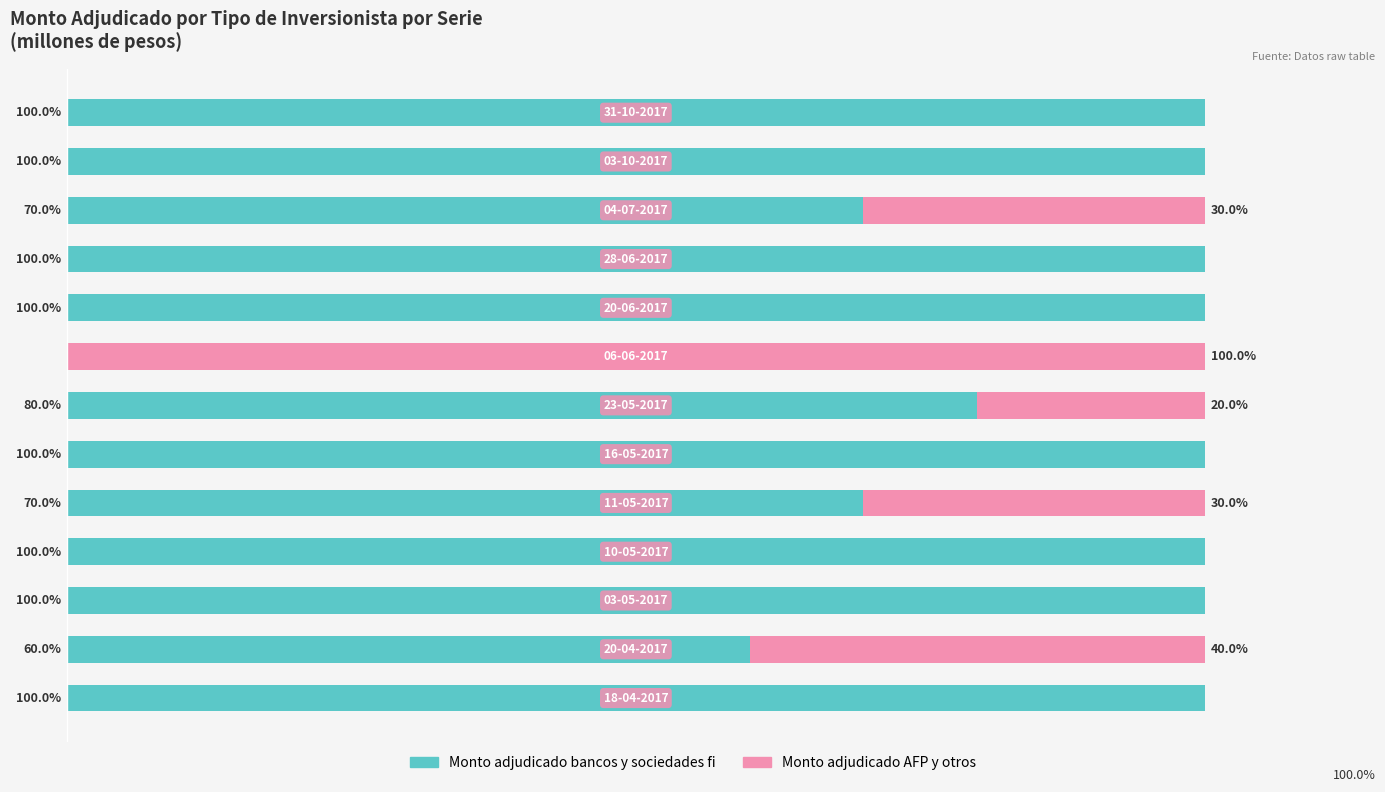

What are all the series names shown in the legend?

Monto adjudicado bancos y sociedades fi, Monto adjudicado AFP y otros